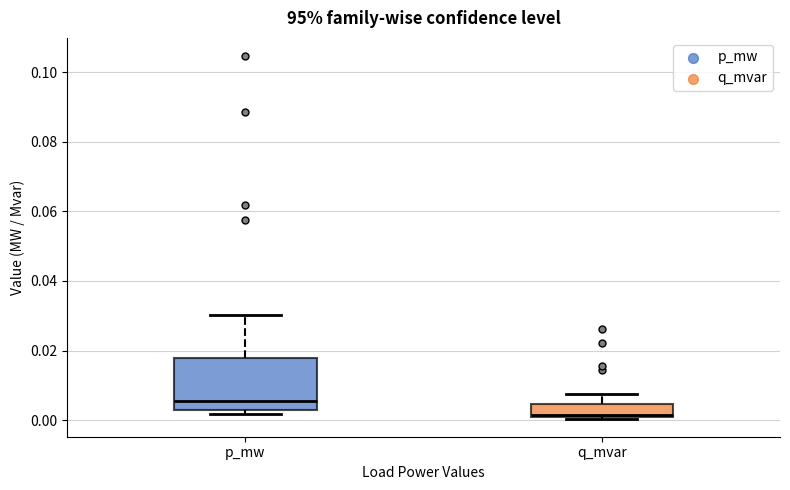

Which box's median line is the highest?

p_mw